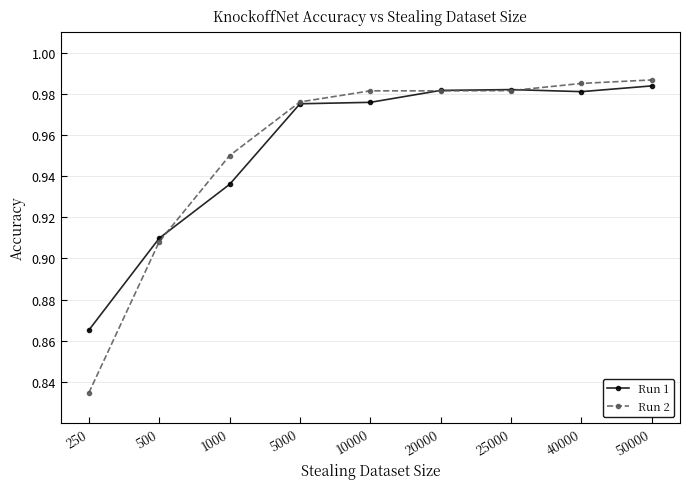

Is it true that Run 1 equals 1.7 at 10000?

False